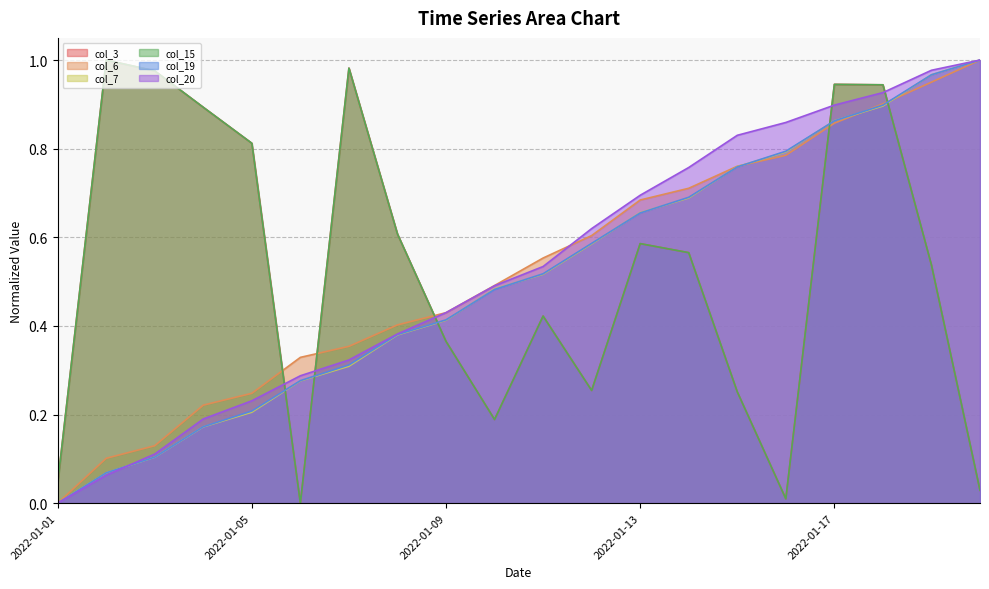

What is the difference between the maximum and minimum values in the col_6 series?

1.0